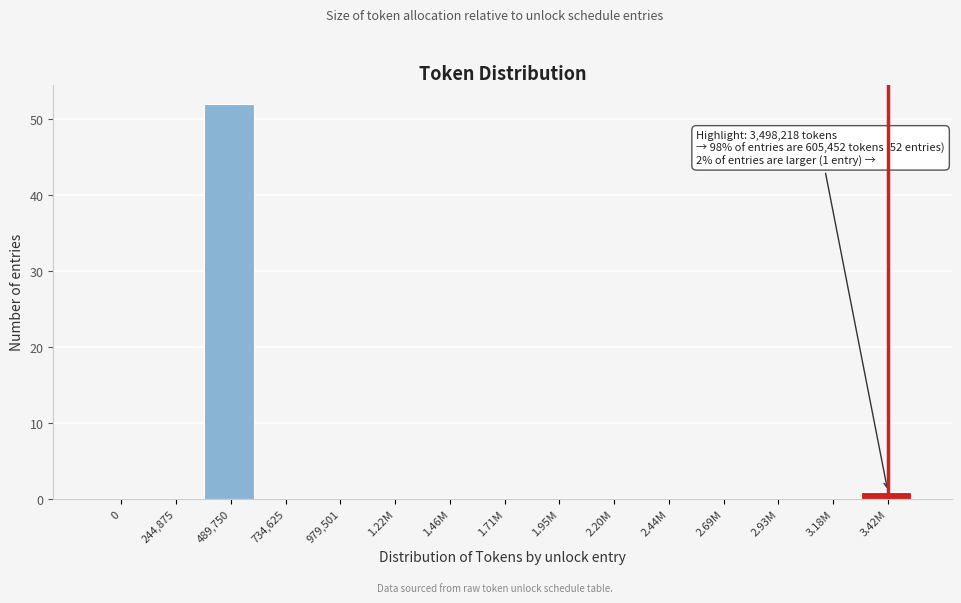

Reading left to right, list all the values displayed in this chart.

0=0	244,875=0	489,750=52	734,625=0	979,501=0	1.22M=0	1.46M=0	1.71M=0	1.95M=0	2.20M=0	2.44M=0	2.69M=0	2.93M=0	3.18M=0	3.42M=1